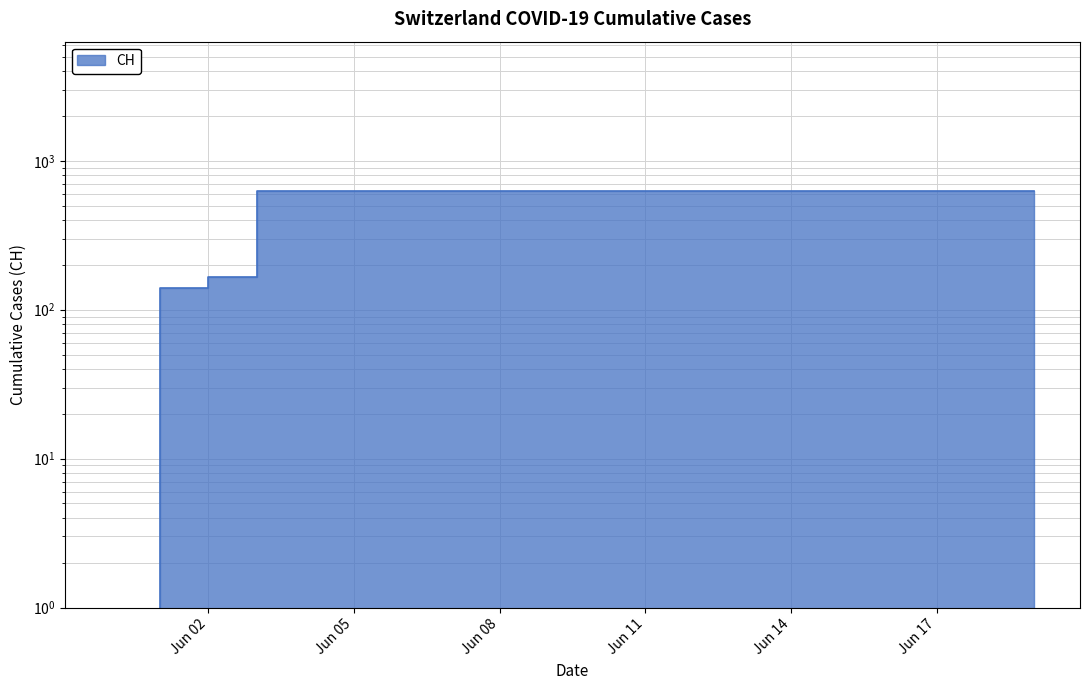

Rank the categories by value from lowest to highest.

2020-05-31, 2020-06-01, 2020-06-02, 2020-06-03, 2020-06-04, 2020-06-05, 2020-06-06, 2020-06-07, 2020-06-08, 2020-06-09, 2020-06-10, 2020-06-11, 2020-06-12, 2020-06-13, 2020-06-14, 2020-06-15, 2020-06-16, 2020-06-17, 2020-06-18, 2020-06-19